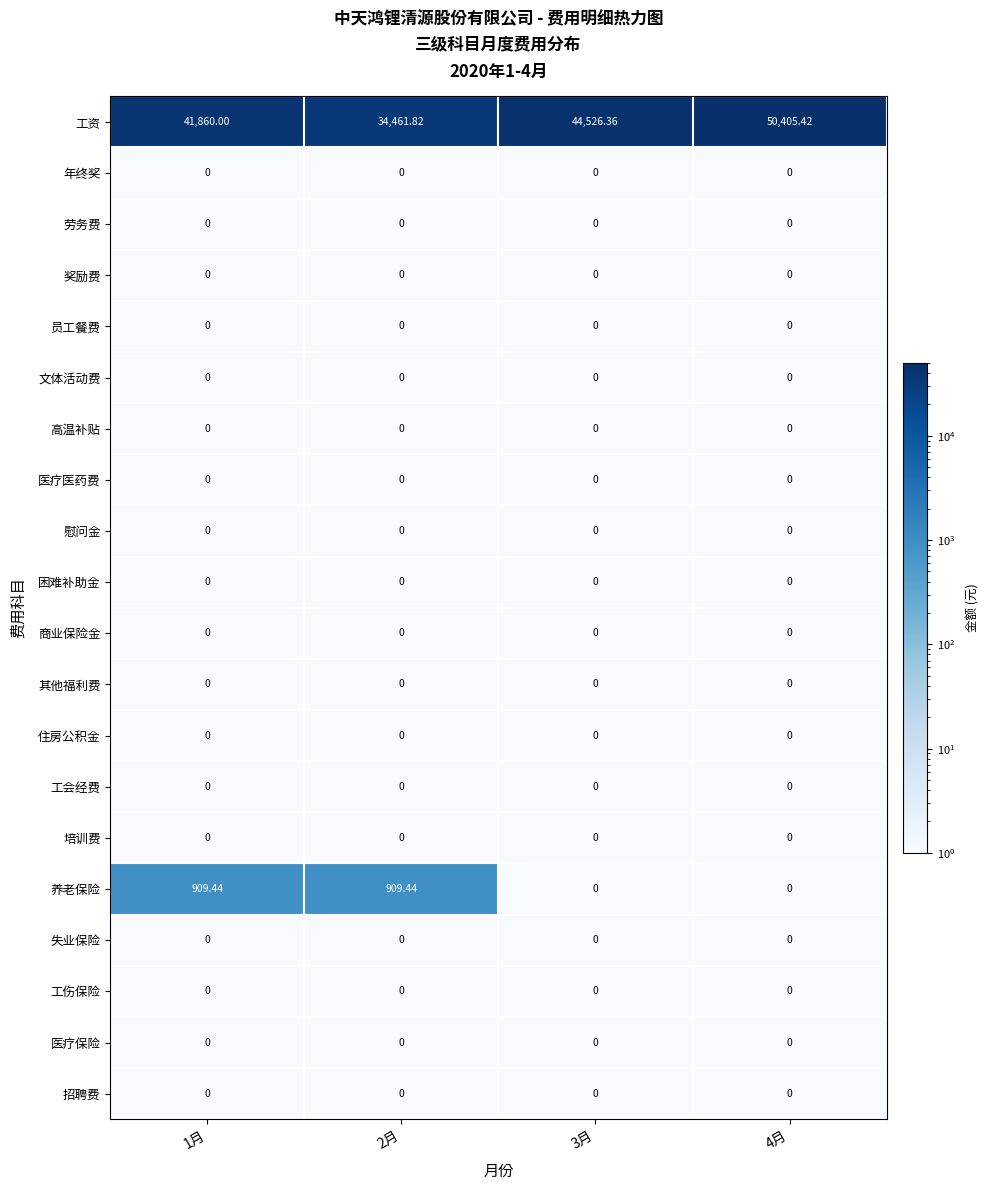

Which series has the widest spread of values?

工资